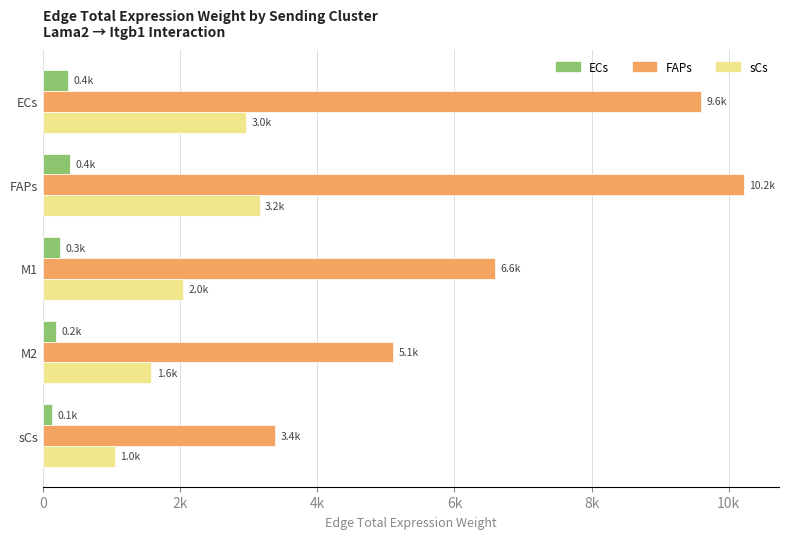

Reading right to left, transcribe all the data shown in this chart.

ECs: 128.5	194.3	250.6	388.6	365.1
FAPs: 3377.8	5109.4	6589.6	10219.2	9600.5
sCs: 1043.5	1578.4	2035.6	3156.9	2965.8